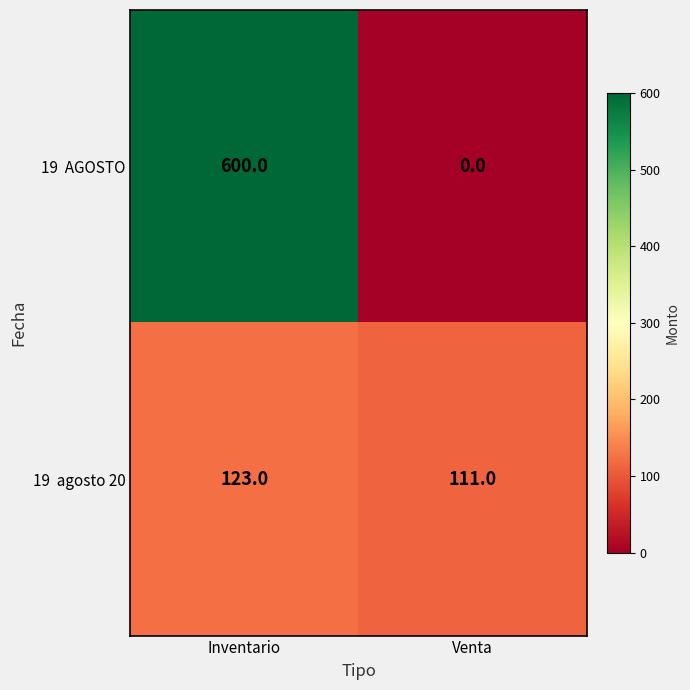

What is the spread (max minus min) of values at Inventario?

477